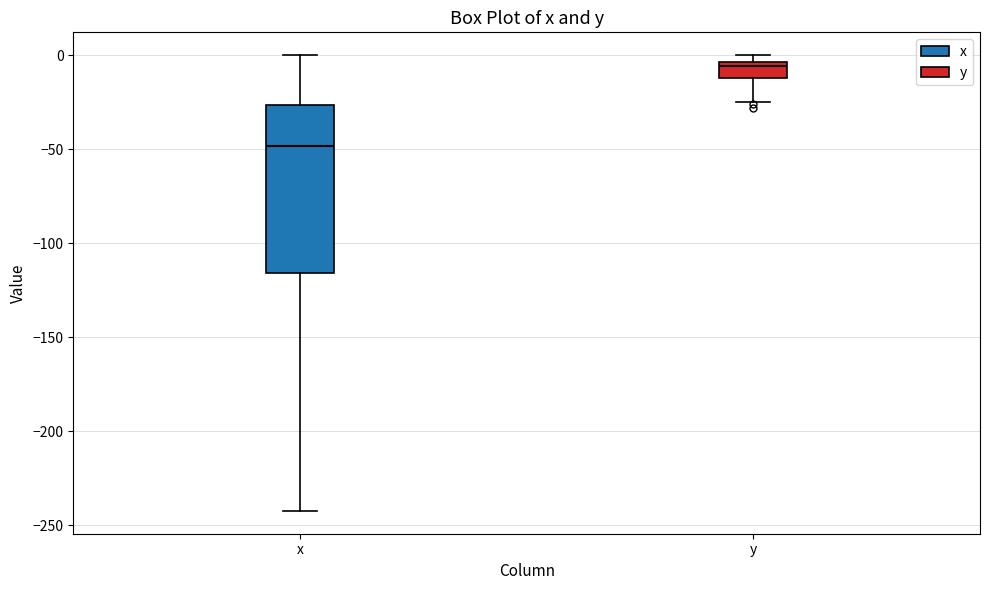

Reading left to right, transcribe this box plot: for each box, give where its median line is, the range the box spans, and where its two whiskers end, as read against the y-axis. The values are not printed on the chart, so give them approximately, as read against the axis.

x: median -50, box -115 to -25, whiskers -240 to 0
y: median -5 (just below the box's upper edge), box -10 to -5, whiskers -25 to 0